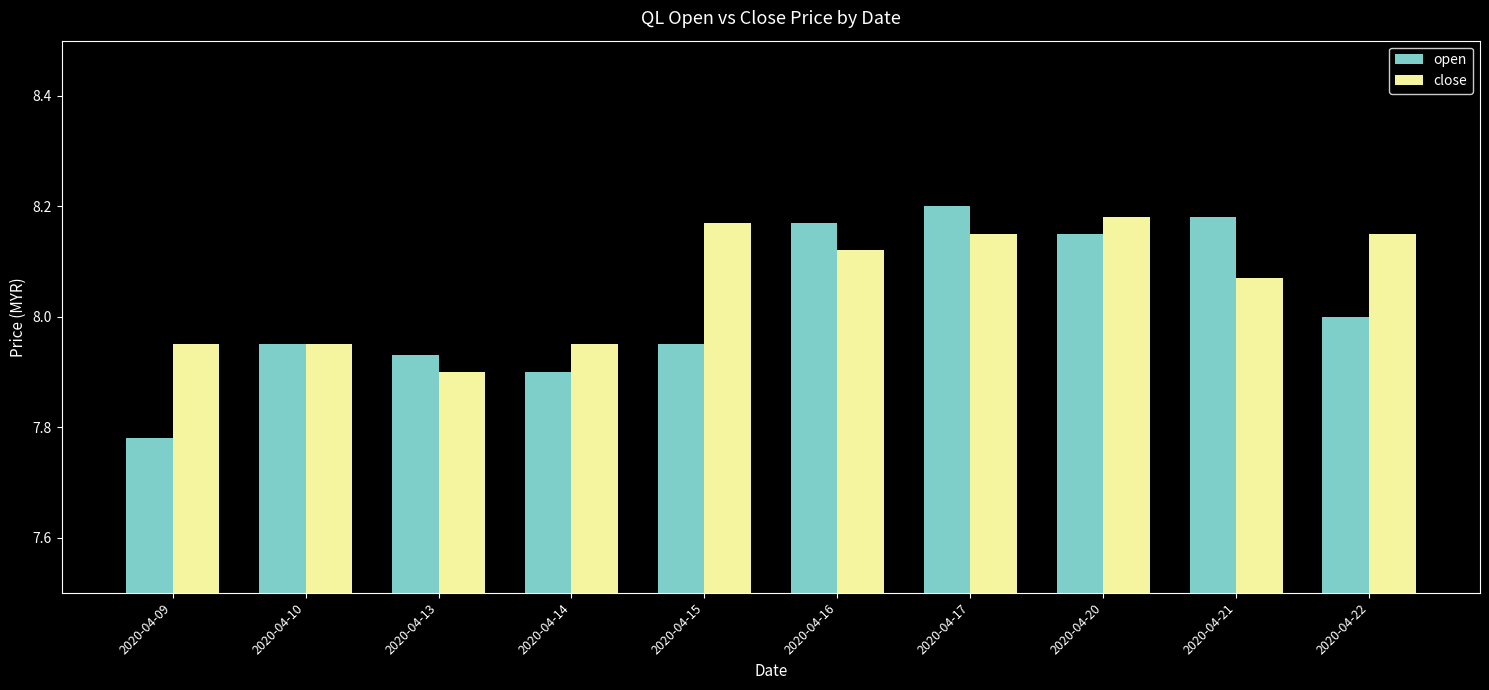

At which label does close first exceed 8?

2020-04-15